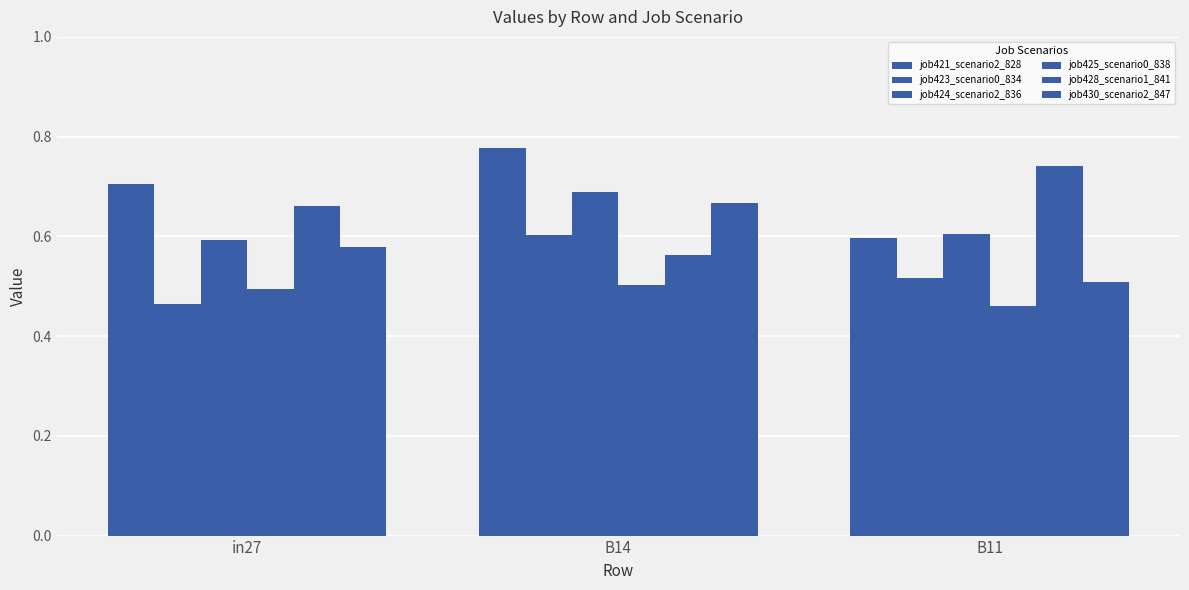

How many bars are there in total?

18